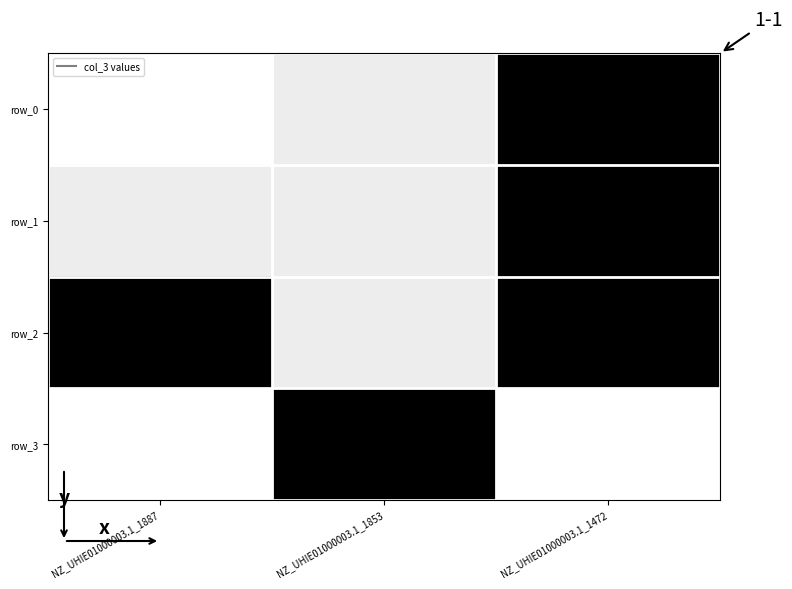

What is the spread (max minus min) of values at NZ_UHIE01000003.1_1887?

7